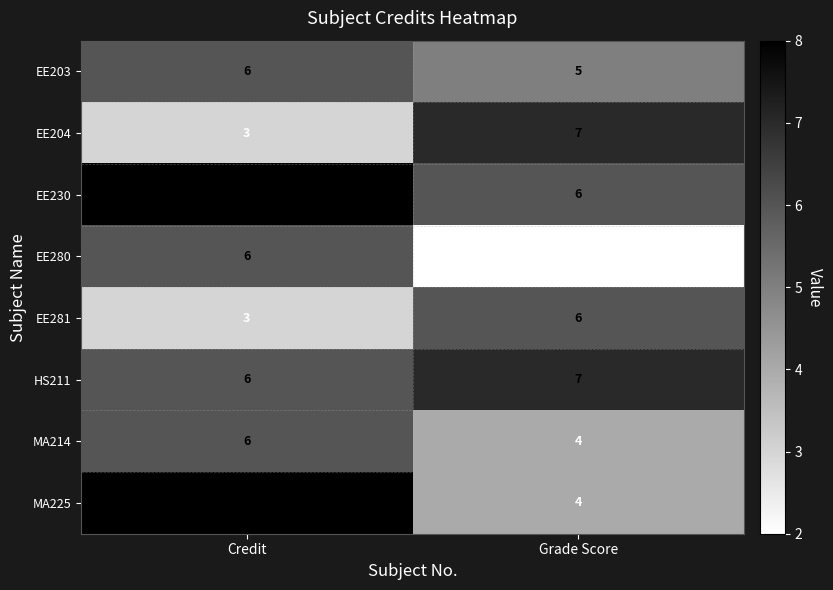

The value of EE230 at Credit is 8. True or false?

True